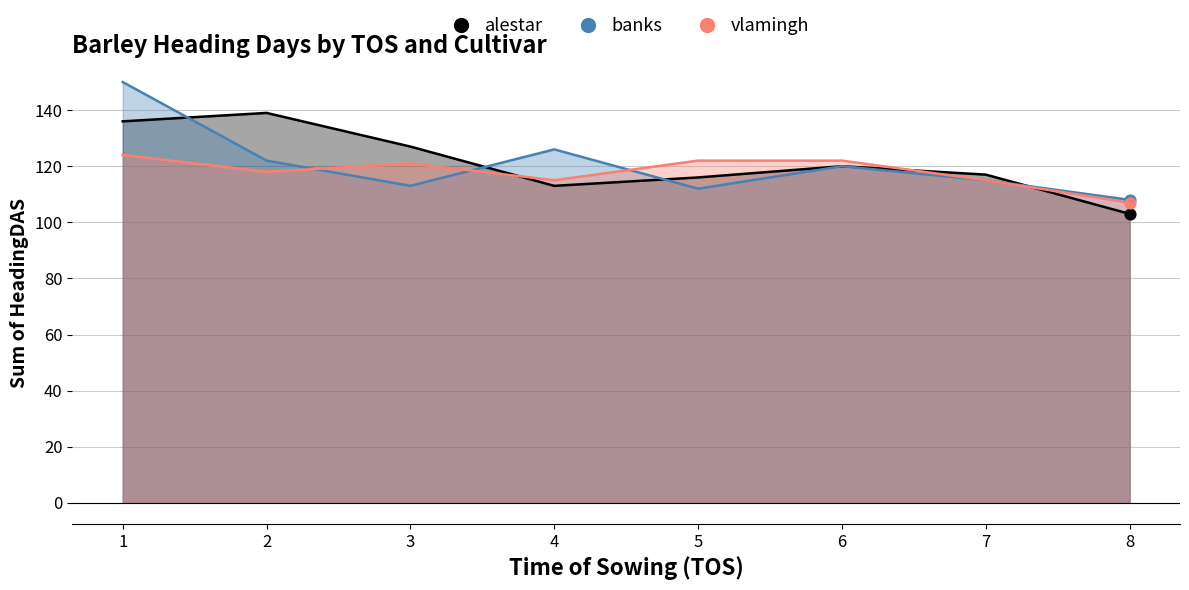

Which series has the widest spread of Y values?

banks